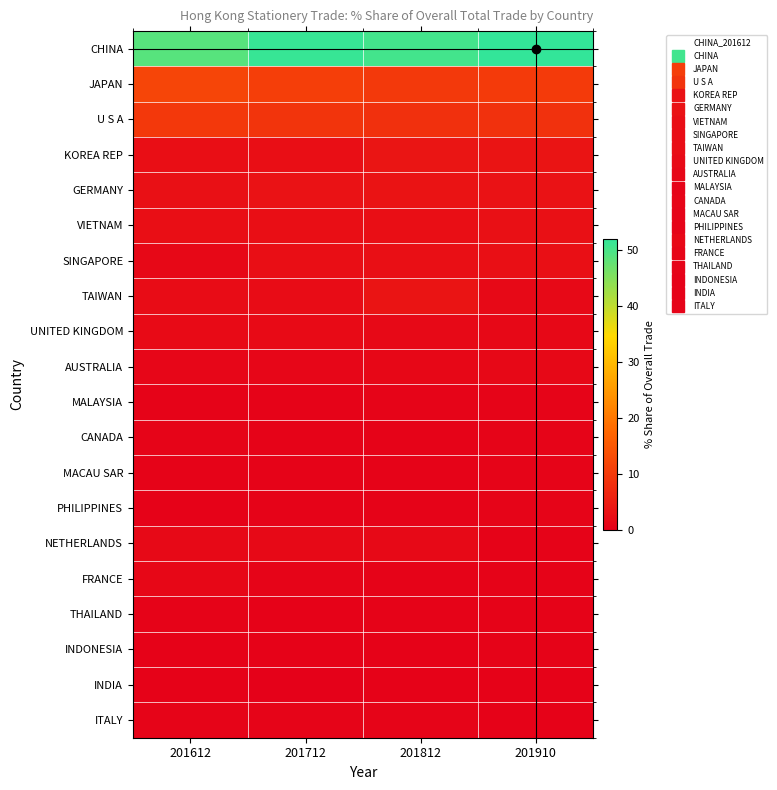

How many distinct data groups are displayed?

20